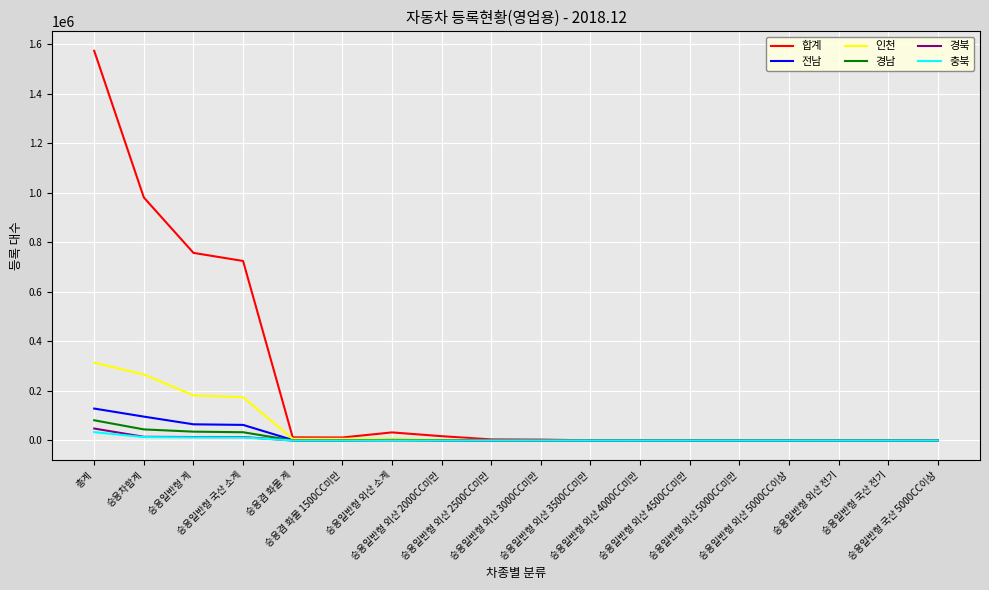

What is the average value of the 충북 series?

4032